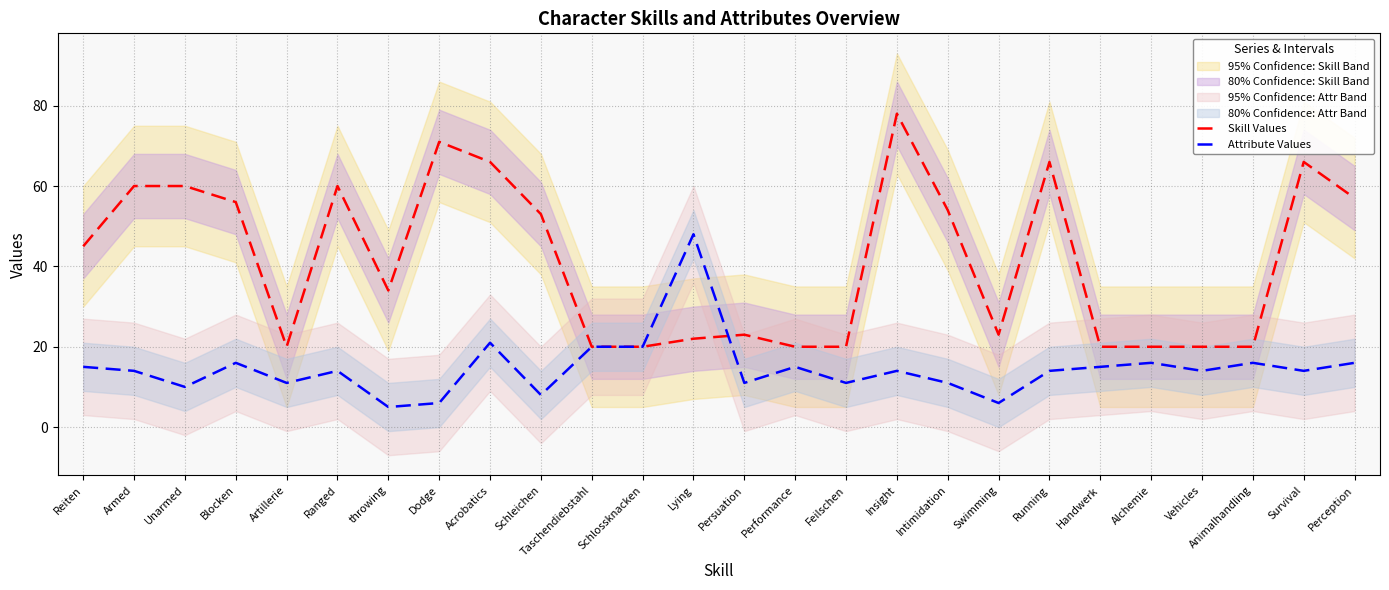

Which has a higher value, Ranged or Survival?

Survival